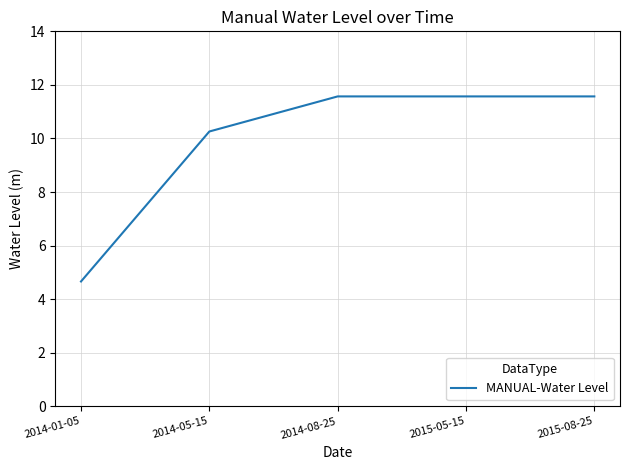

What is the maximum value shown in the chart?

11.6